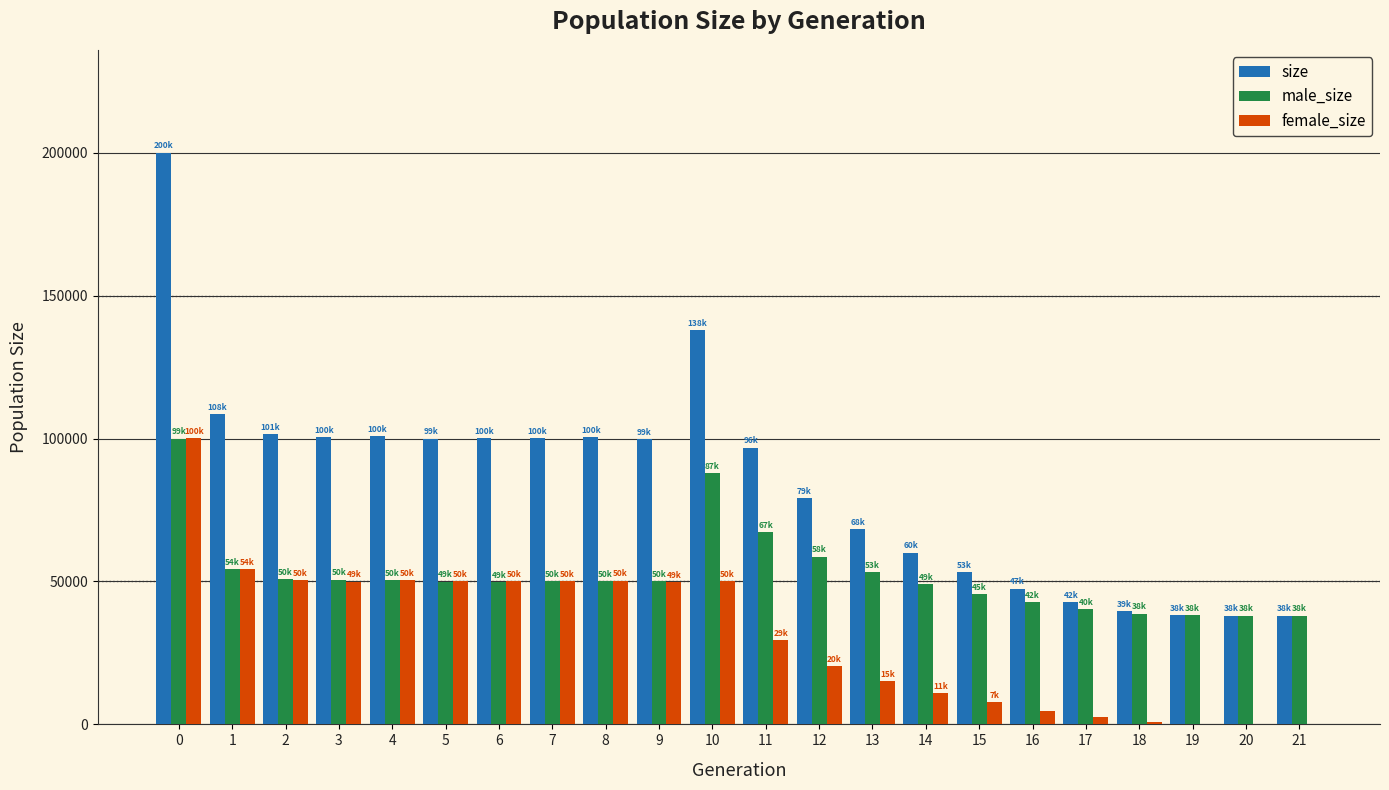

Is the value of size at 13 greater than the value of female_size at 1?

Yes